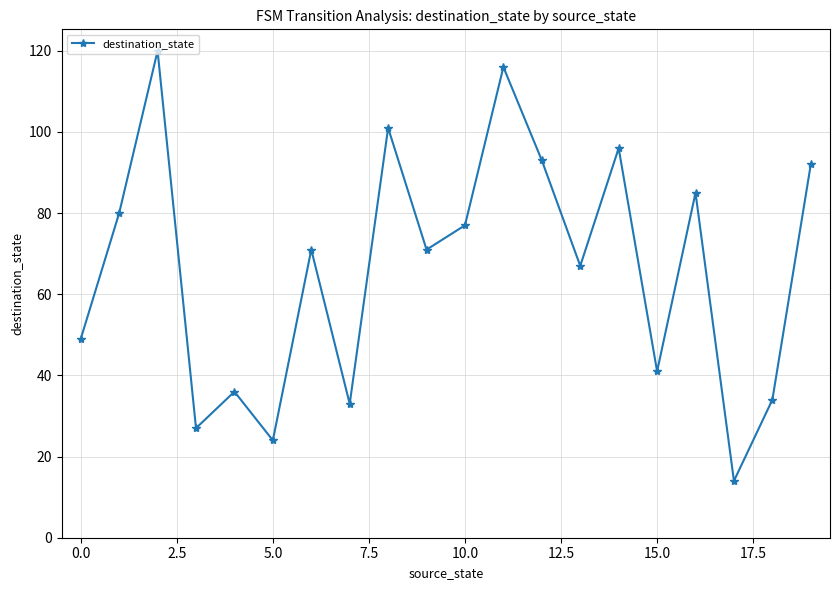

What is the average value?

66